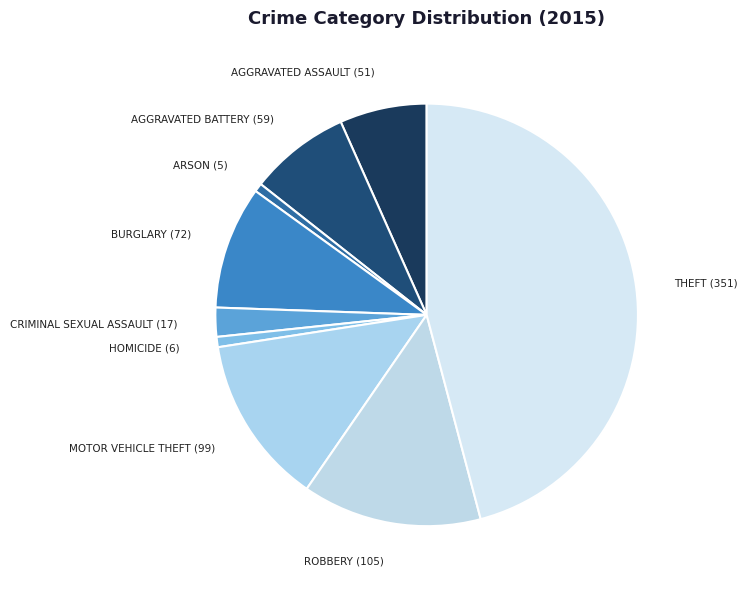

How many slices are in this pie chart?

9